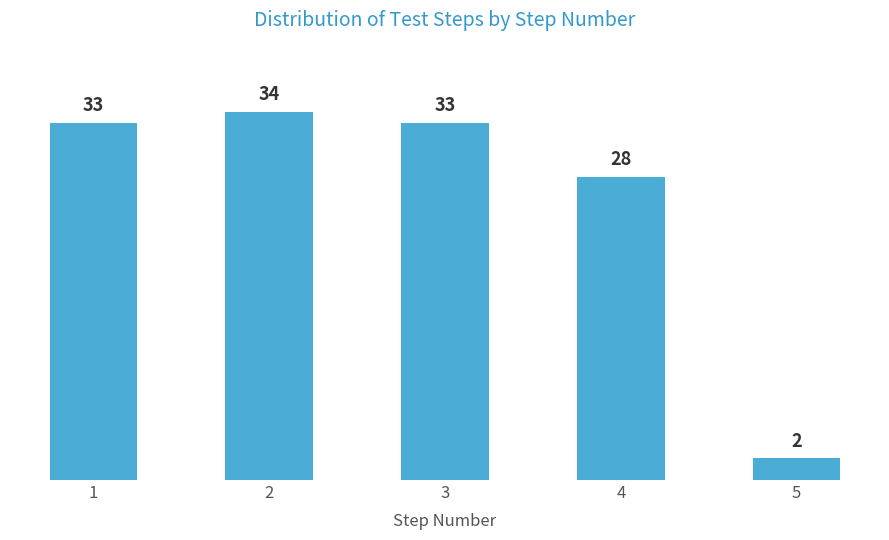

Reading left to right, list all the values displayed in this chart.

33	34	33	28	2